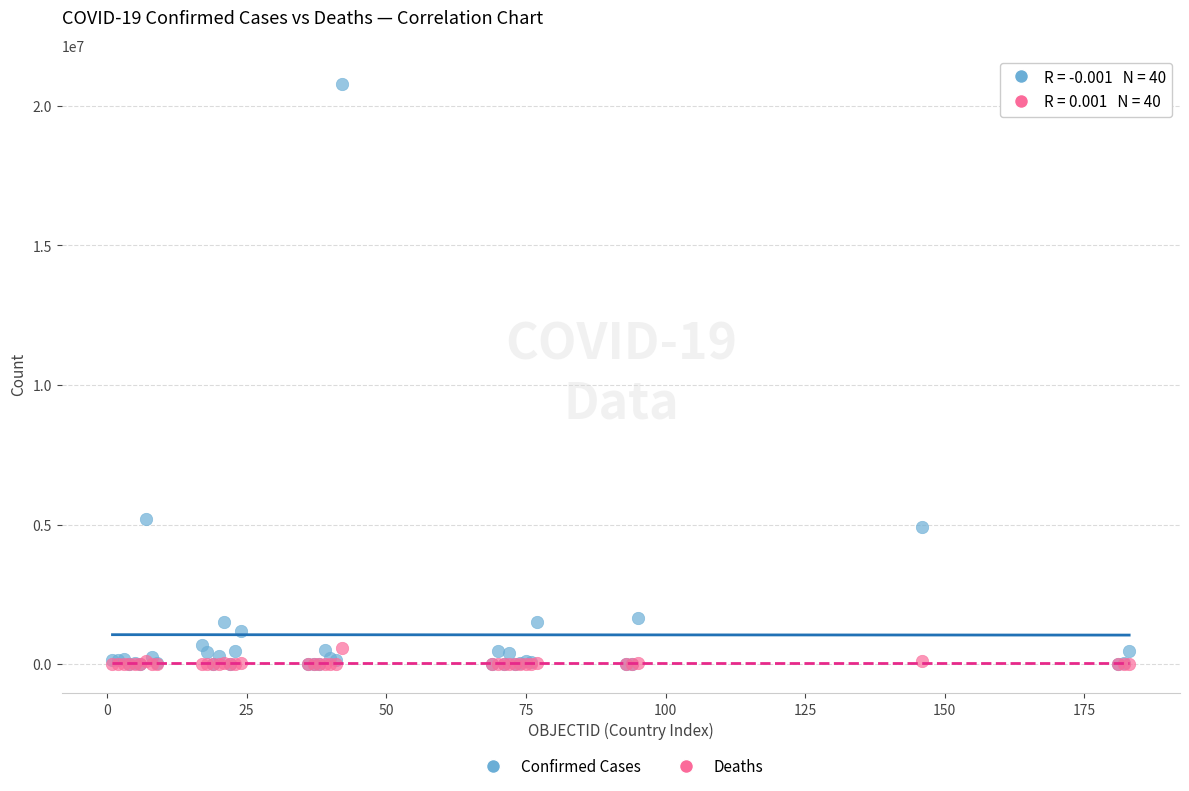

Across all series, what Y value is closest to 10388436?

5185620